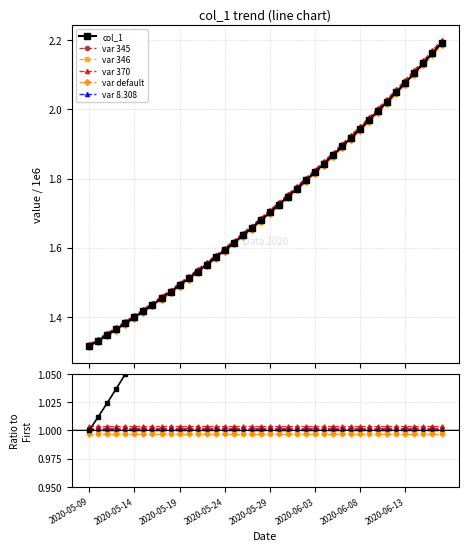

Is the value of var 8.308 at 19 greater than the value of var 370 at 38?

No